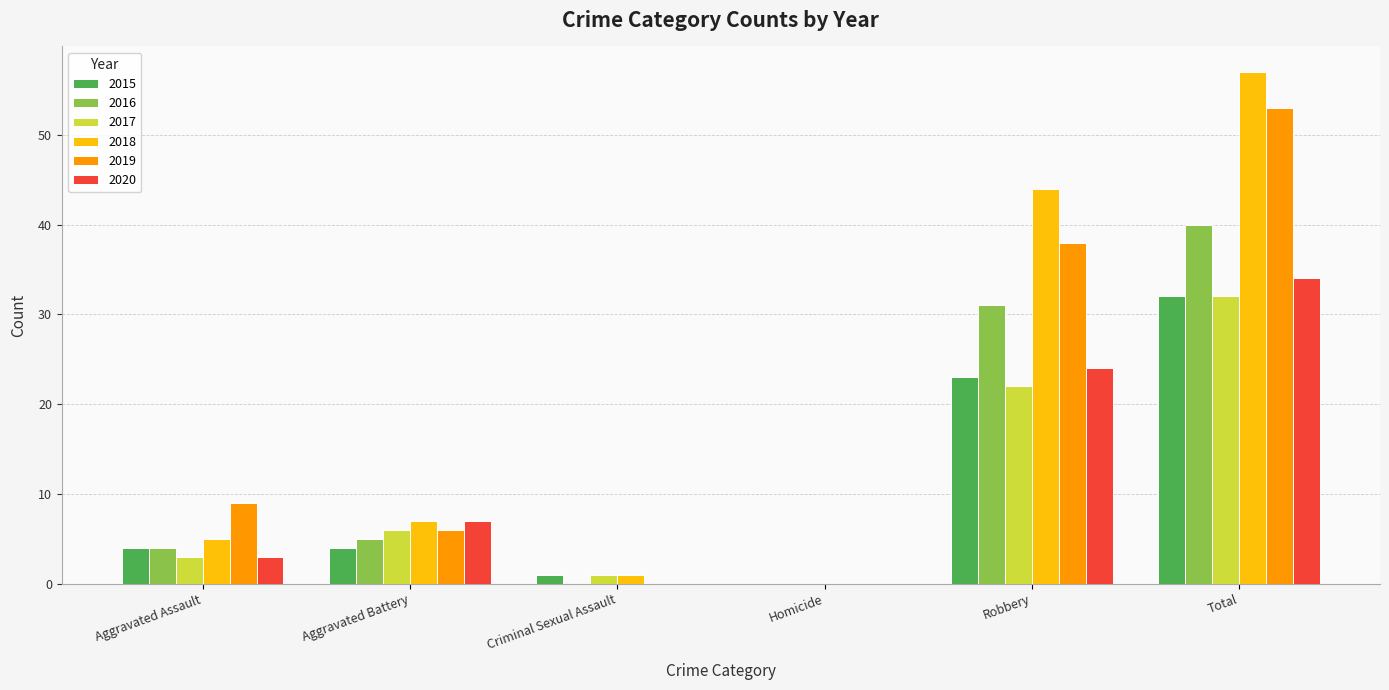

What is the difference between the 2015 values at Total and Criminal Sexual Assault?

31